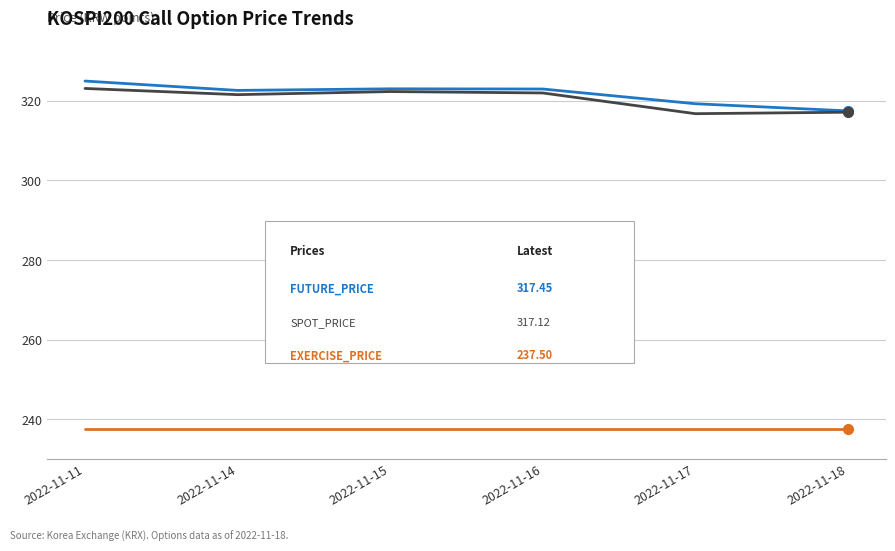

What is the total value across all series at 2022-11-17?

873.5